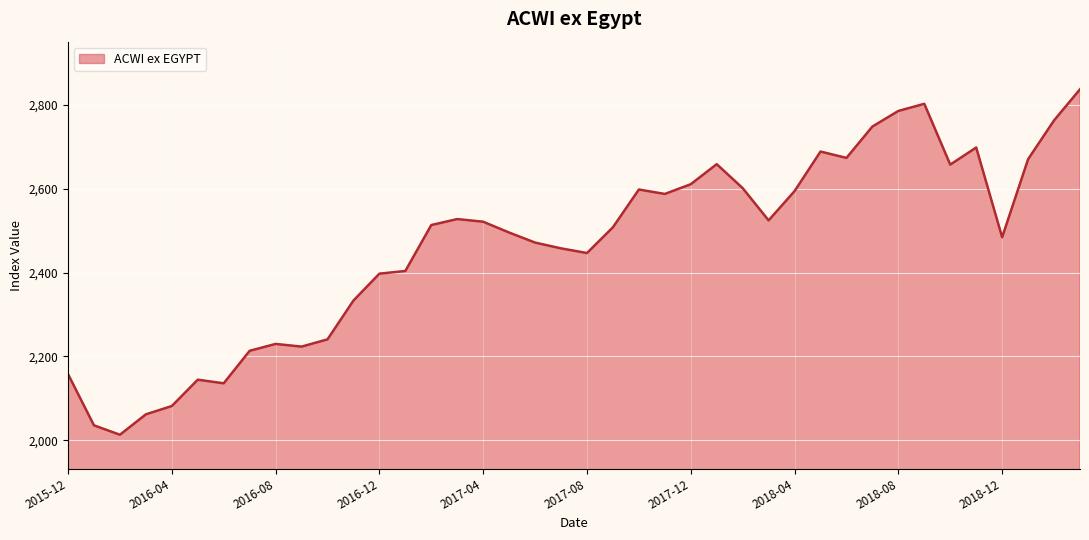

What is the minimum value shown in the chart?

2013.4